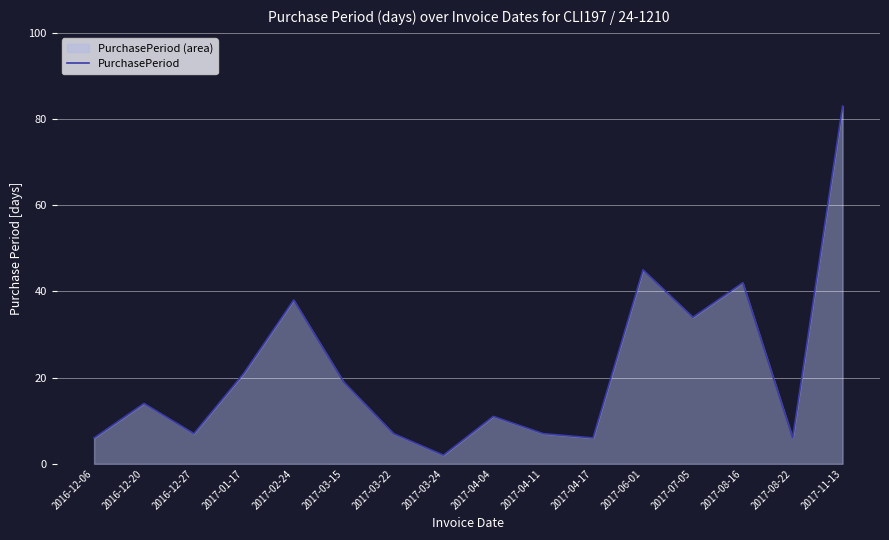

What is the greatest value displayed?

83